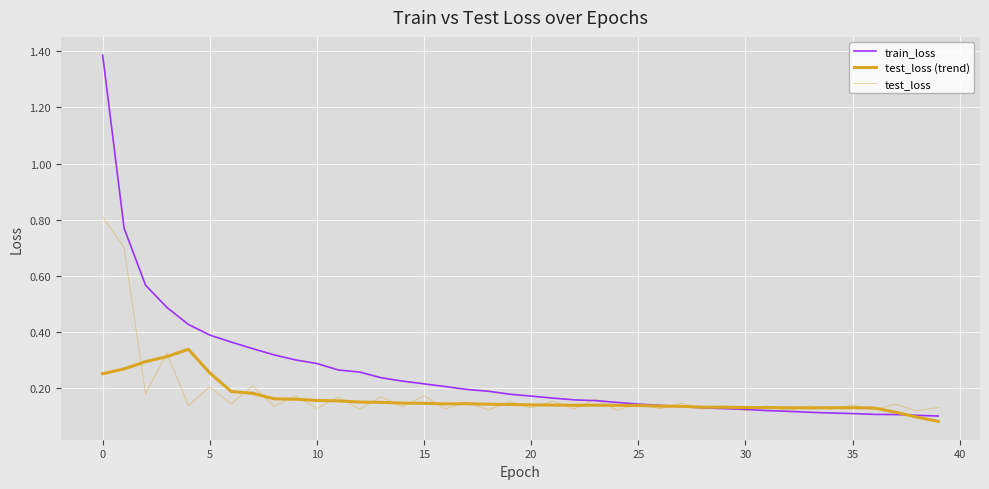

At how many categories does at least one series exceed 0?

40